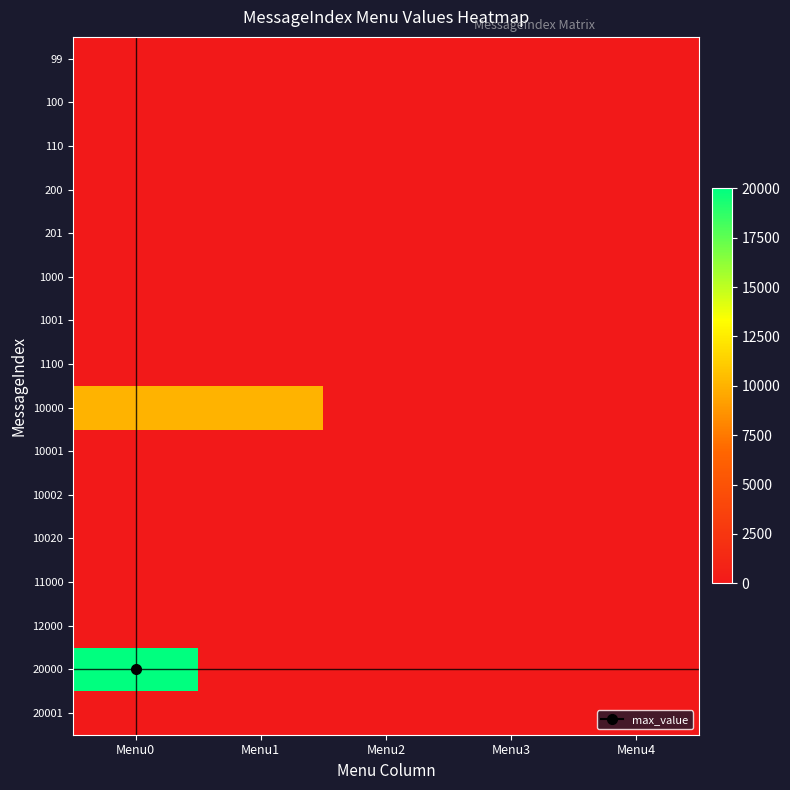

At how many categories does at least one series exceed 5617?

2